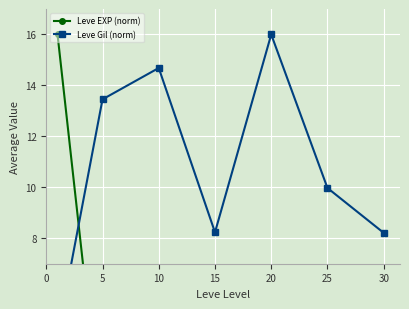

Count the number of categories in the chart.

7